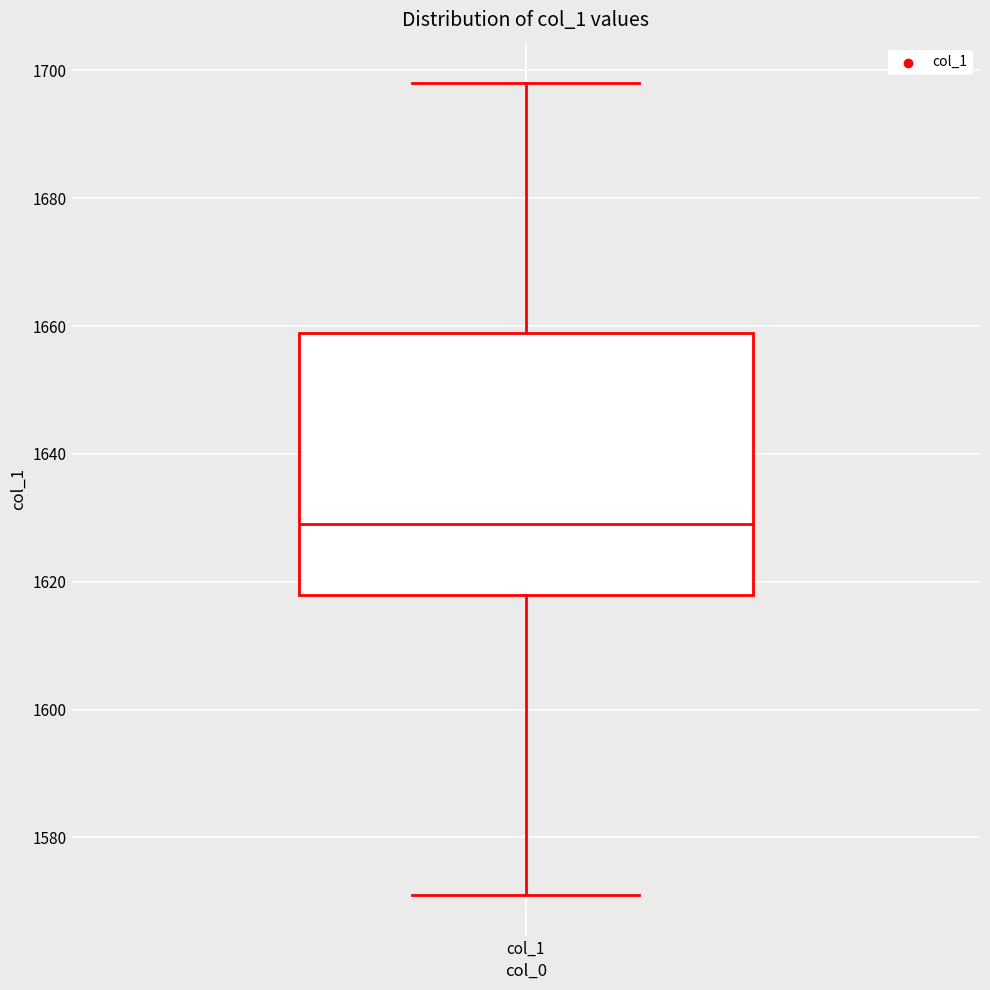

Transcribe this box plot: give where the median line is, the range the box spans, and where the two whiskers end, as read against the y-axis. The values are not printed on the chart, so give them approximately, as read against the axis.

median 1630, box 1618 to 1660, whiskers 1572 to 1698